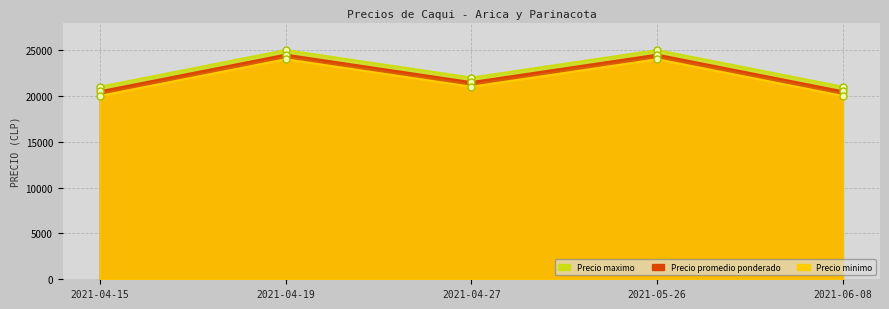

Which series has the largest total across all categories?

Precio minimo